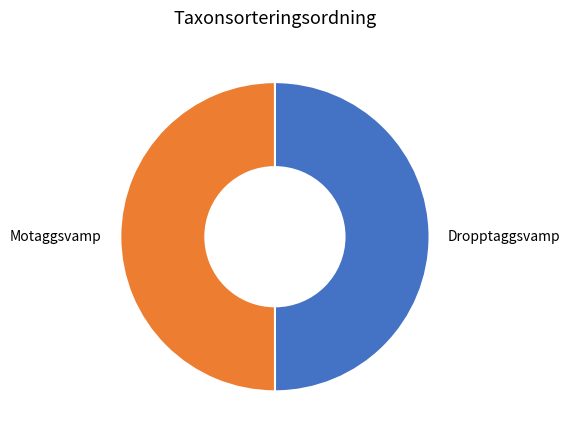

The Dropptaggsvamp slice represents 50% of the pie. True or false?

True